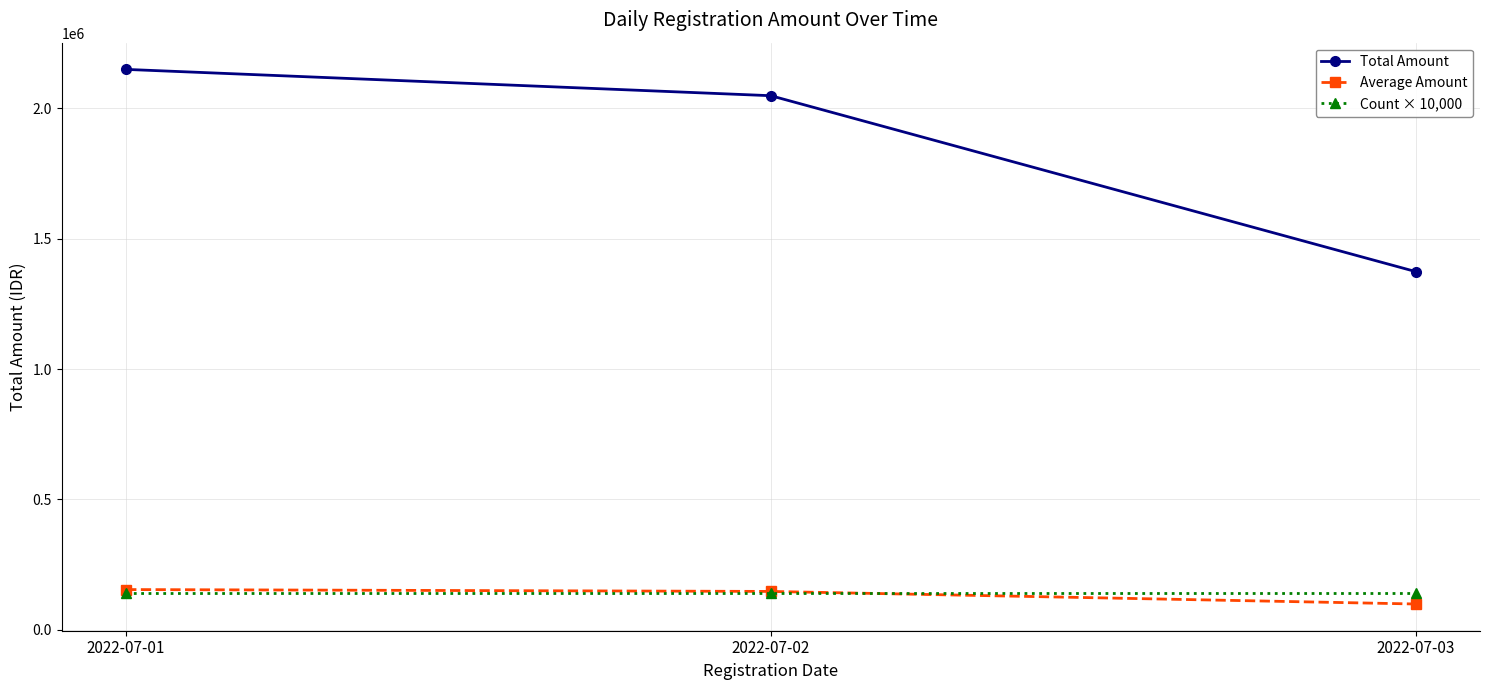

The value of Total Amount at 2022-07-01 is 2150000.0. True or false?

True